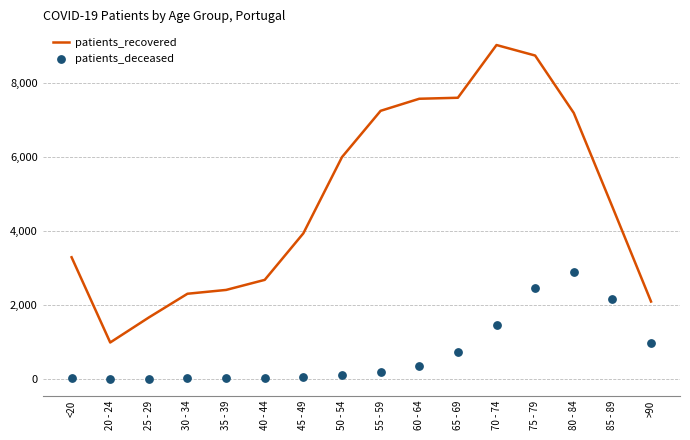

Which series contains the lowest Y value?

patients_deceased